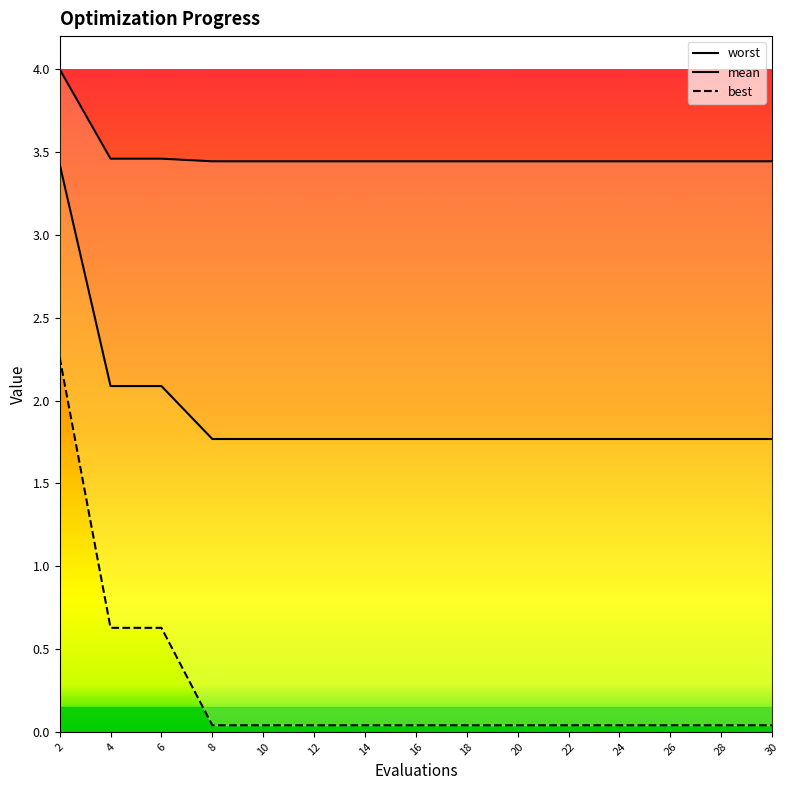

Which series has the largest range (max minus min)?

best